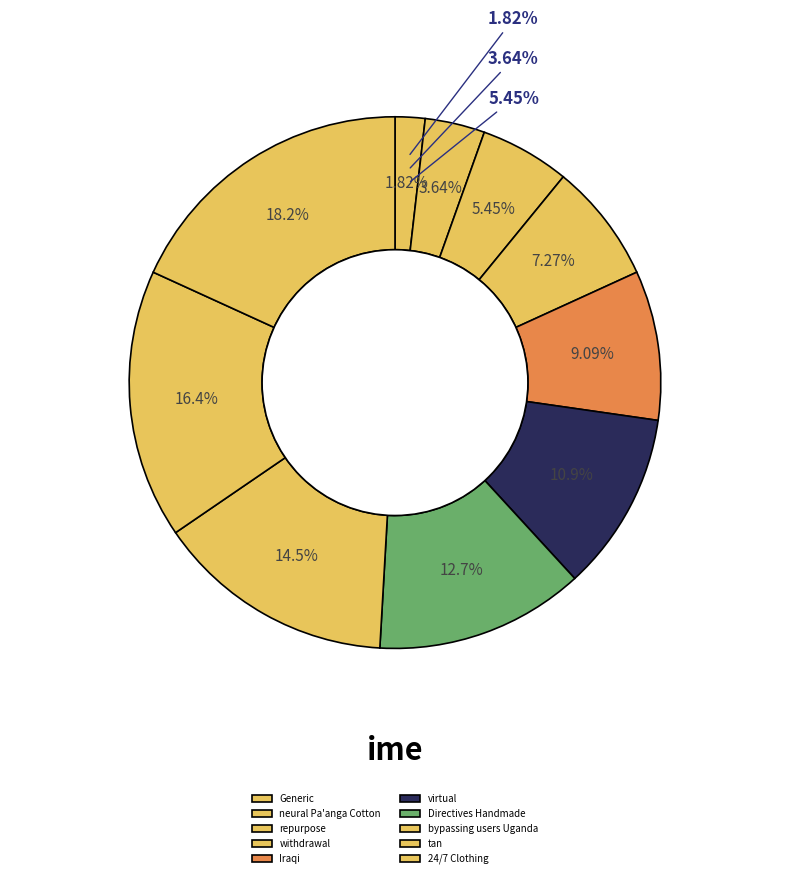

Rank the categories by value from highest to lowest.

24/7 Clothing, tan, bypassing users Uganda, Directives Handmade, virtual, Iraqi, withdrawal, repurpose, neural Pa'anga Cotton, Generic